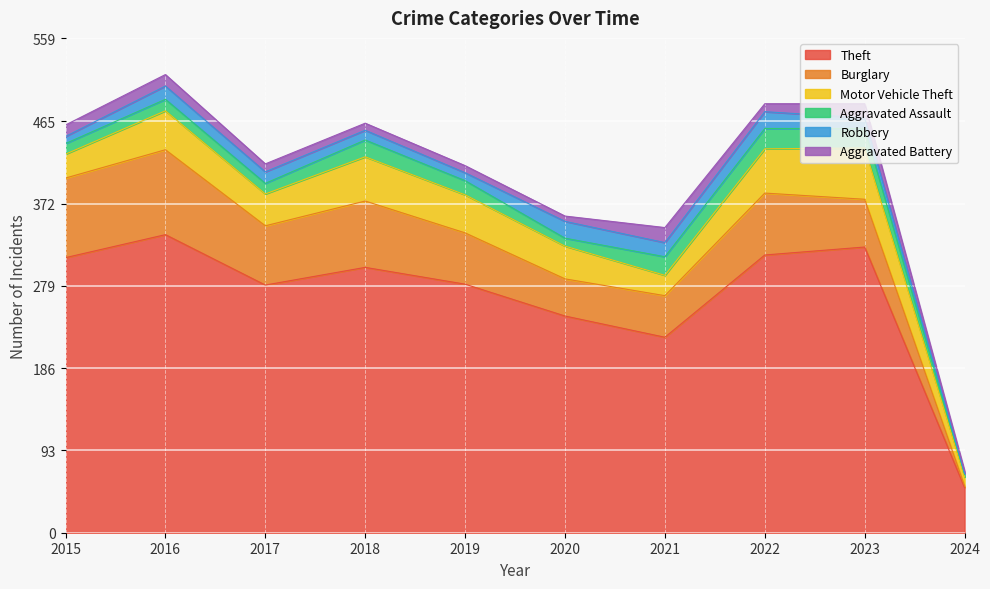

Which series has the largest range (max minus min)?

Theft